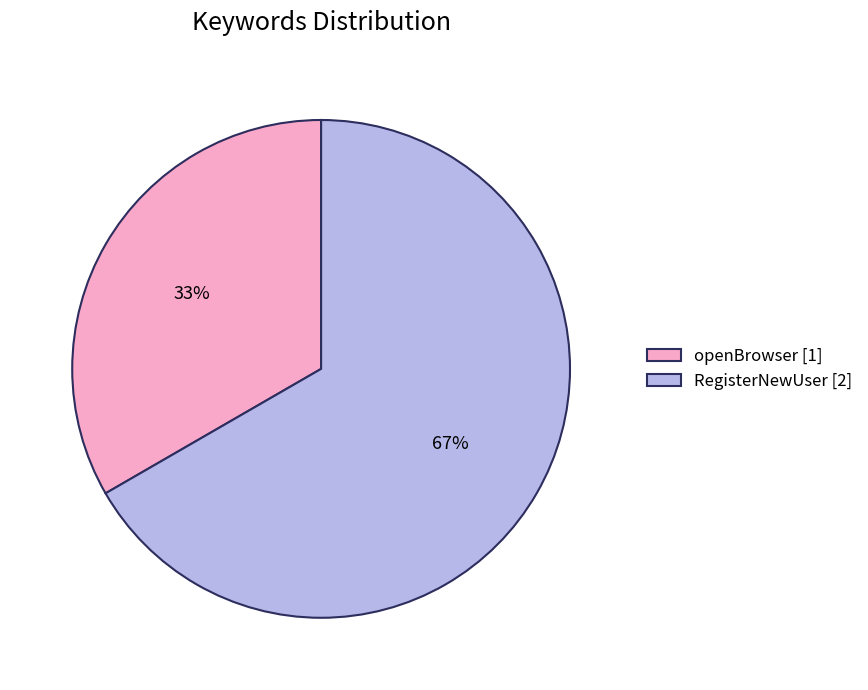

Between RegisterNewUser [2] and openBrowser [1], which is larger?

RegisterNewUser [2]